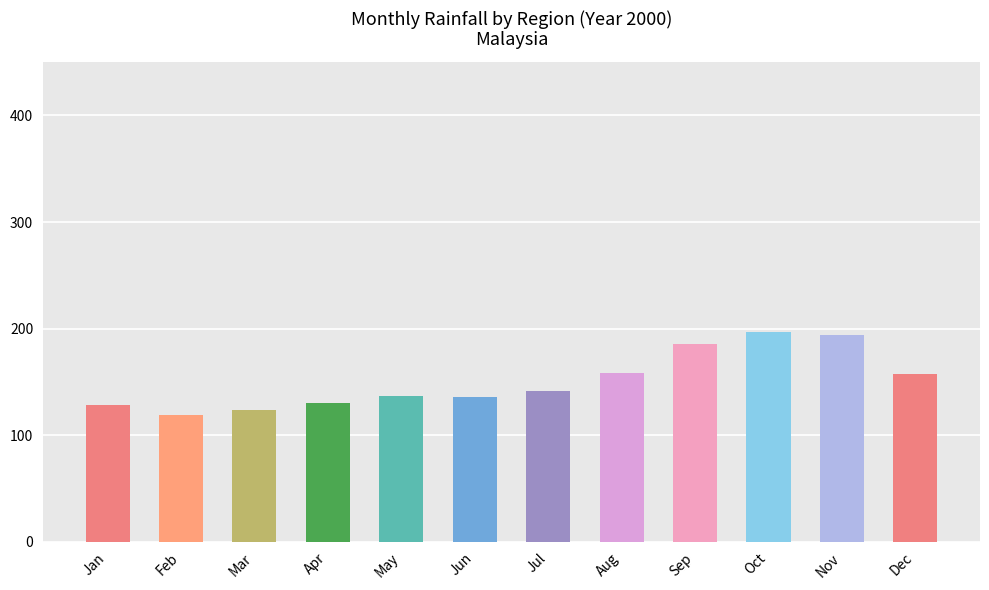

What is the approximate value at Jan?

128.2